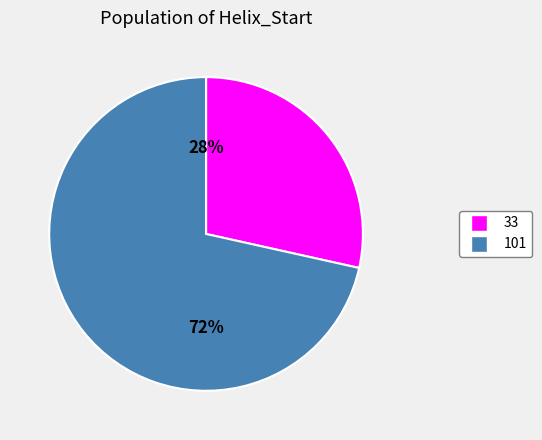

To the nearest percent, what is the average slice percentage?

50%